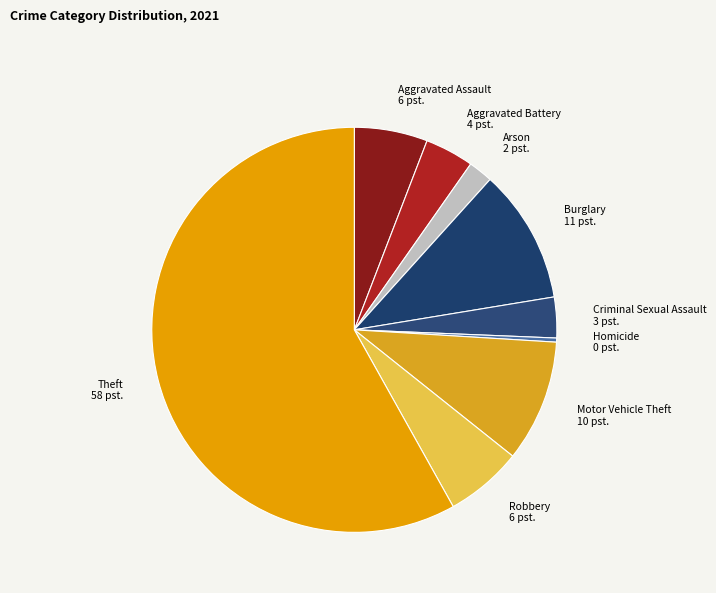

Does any single category account for the majority?

Yes